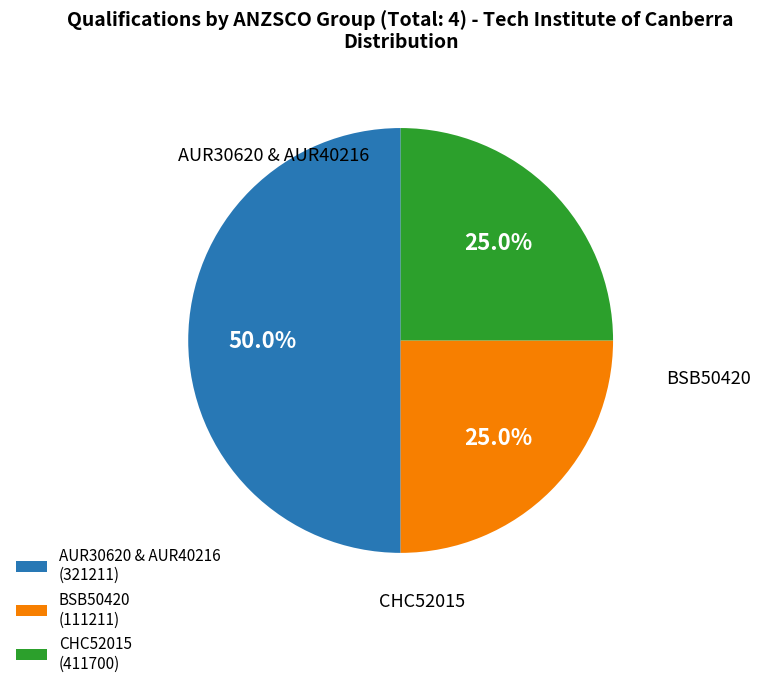

What portion of the pie excludes CHC52015 (411700)?

75.0%